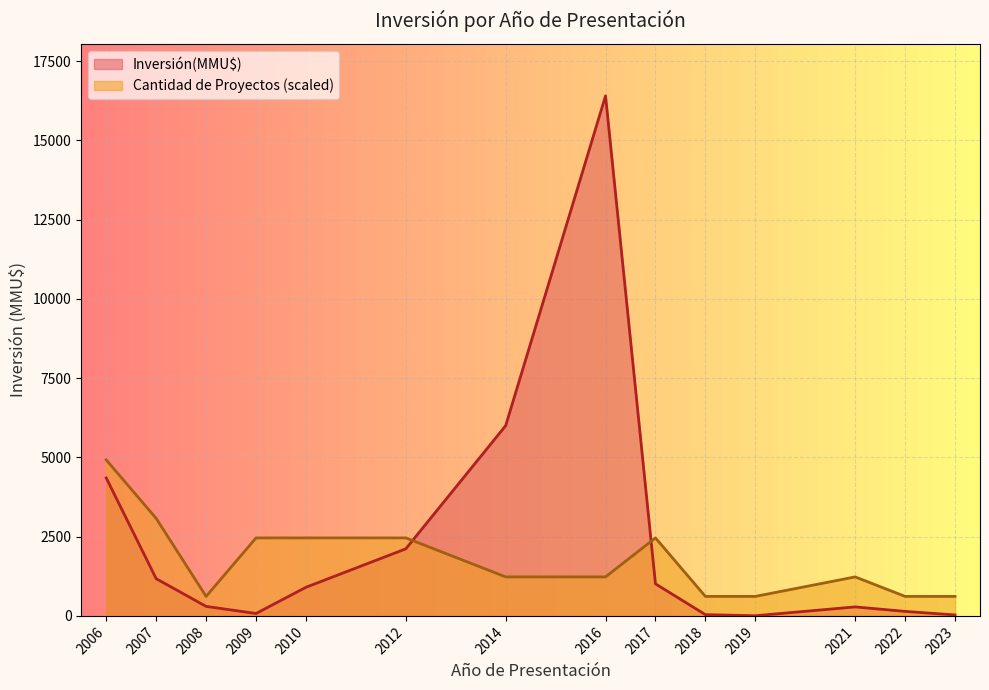

Which series changed the most between 2007 and 2018?

Cantidad de Proyectos (scaled)